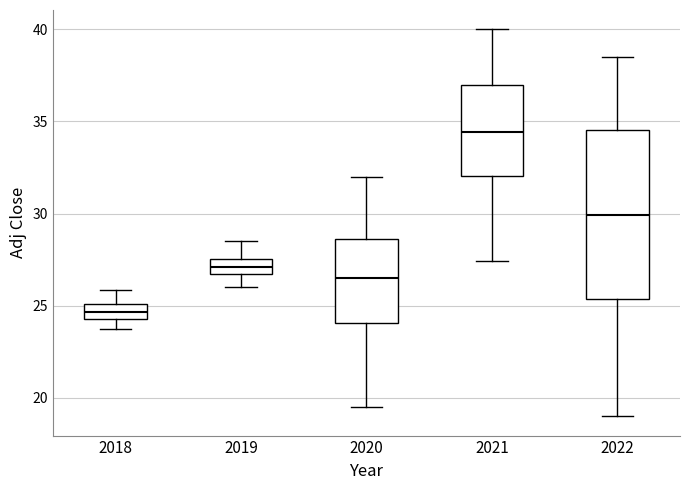

Where does the median line of the box at x = 2022 sit on the y-axis? The values are not printed on the chart, so give them approximately, as read against the axis.

30.0